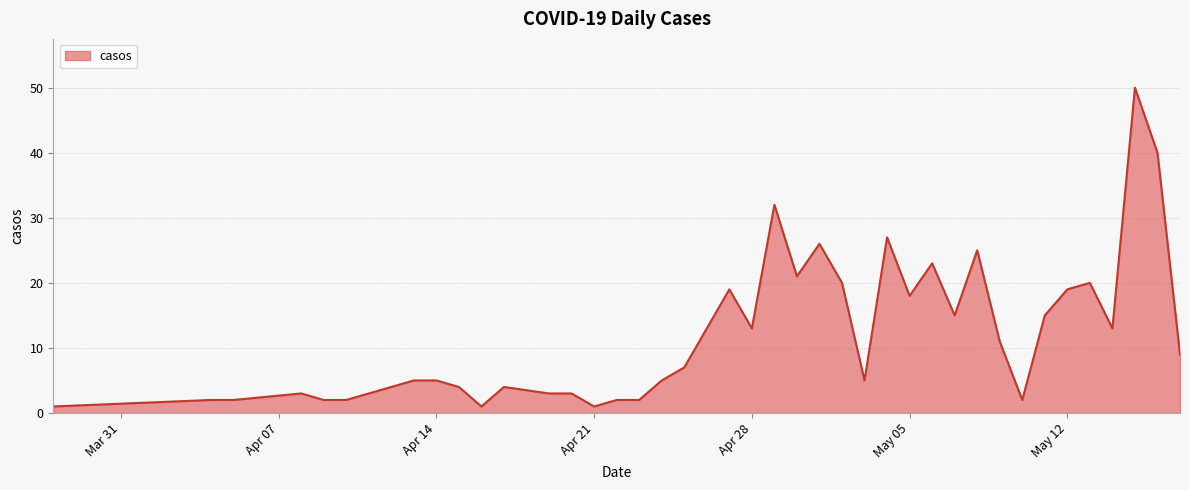

What is the difference between the maximum and minimum values?

49